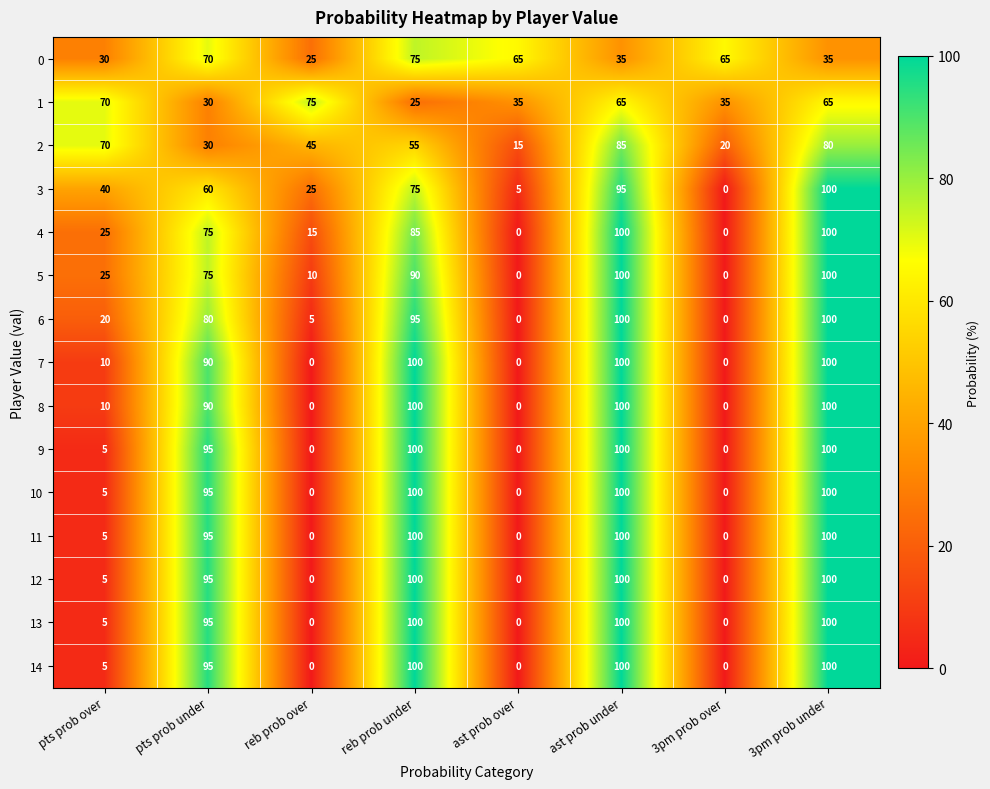

Is the value of 4 at pts prob over greater than the value of 7 at pts prob under?

No